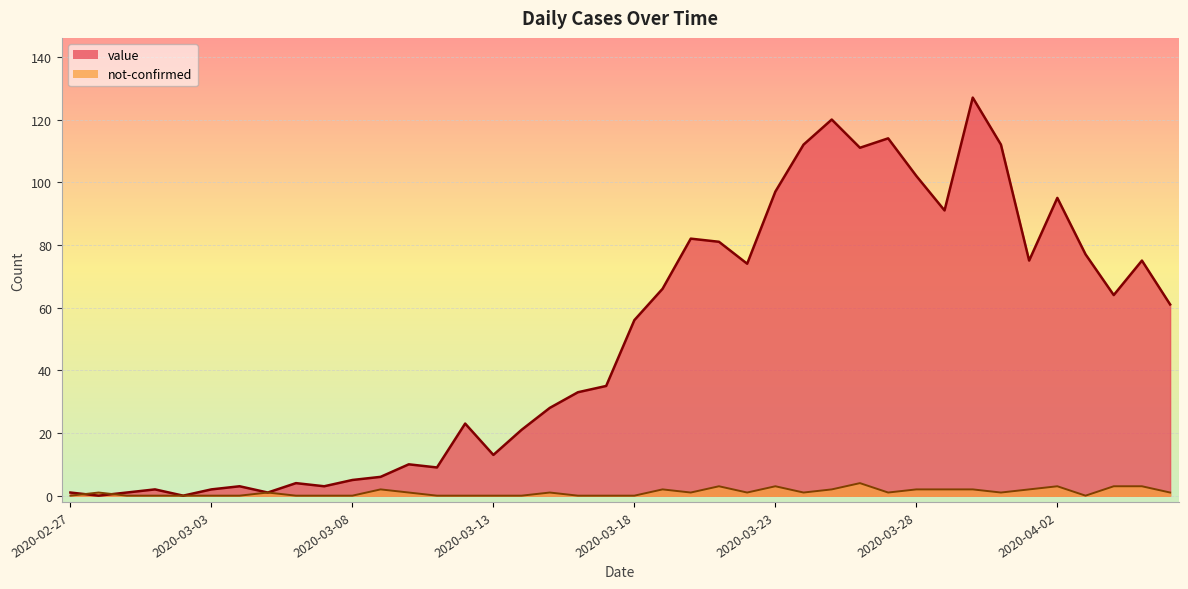

How many lines are shown in the chart?

2